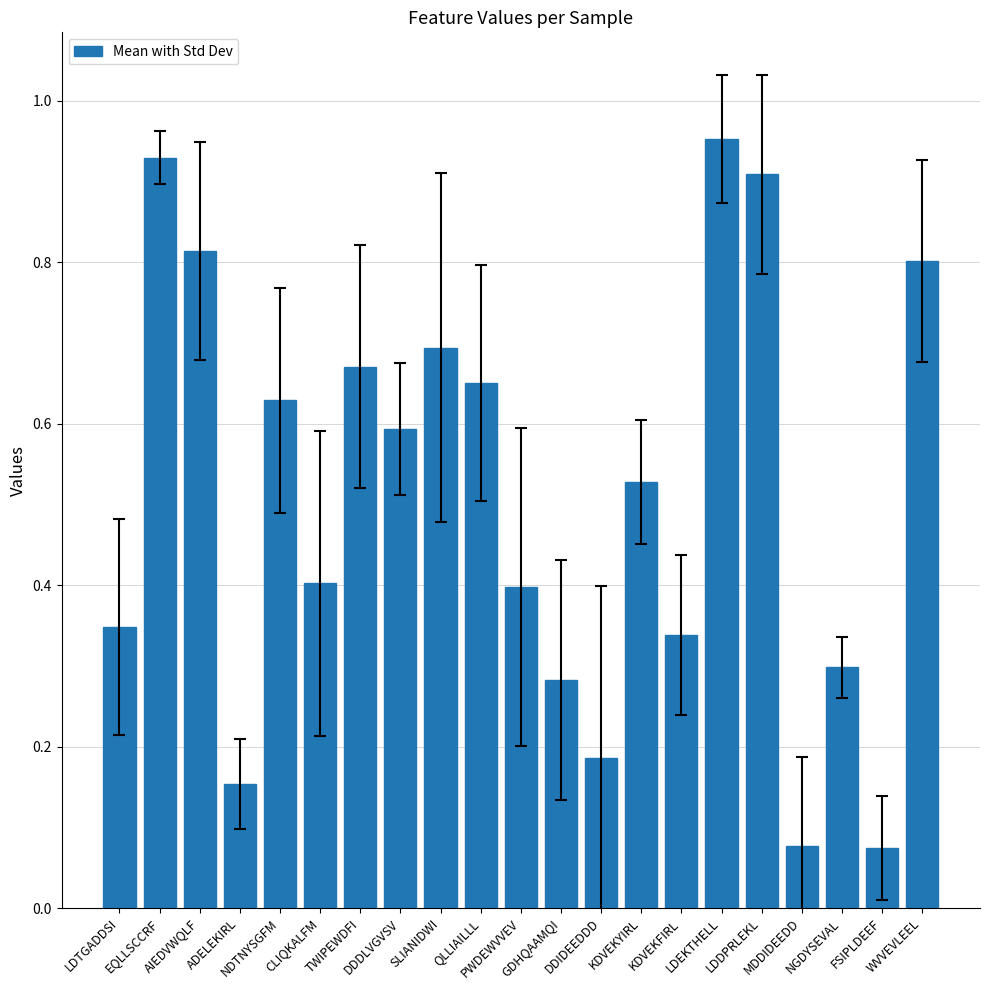

True or false: the data shows 1.1 at WVVEVLEEL.

False